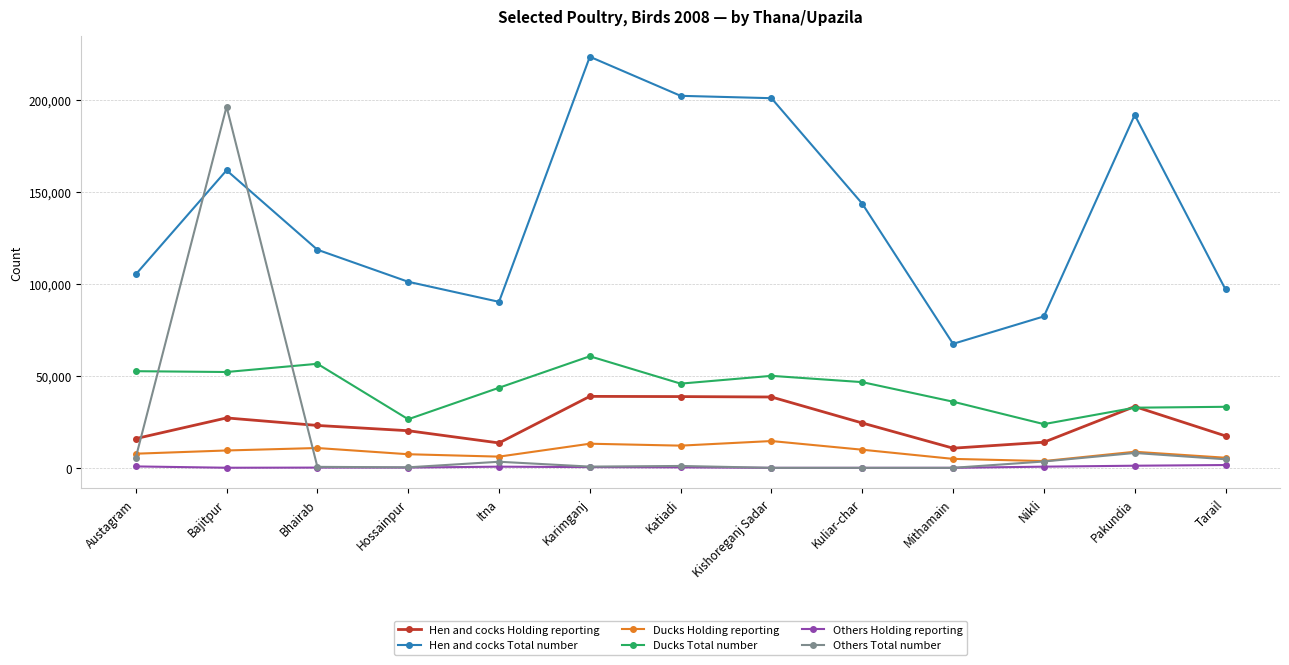

What position from the right is Hossainpur?

10